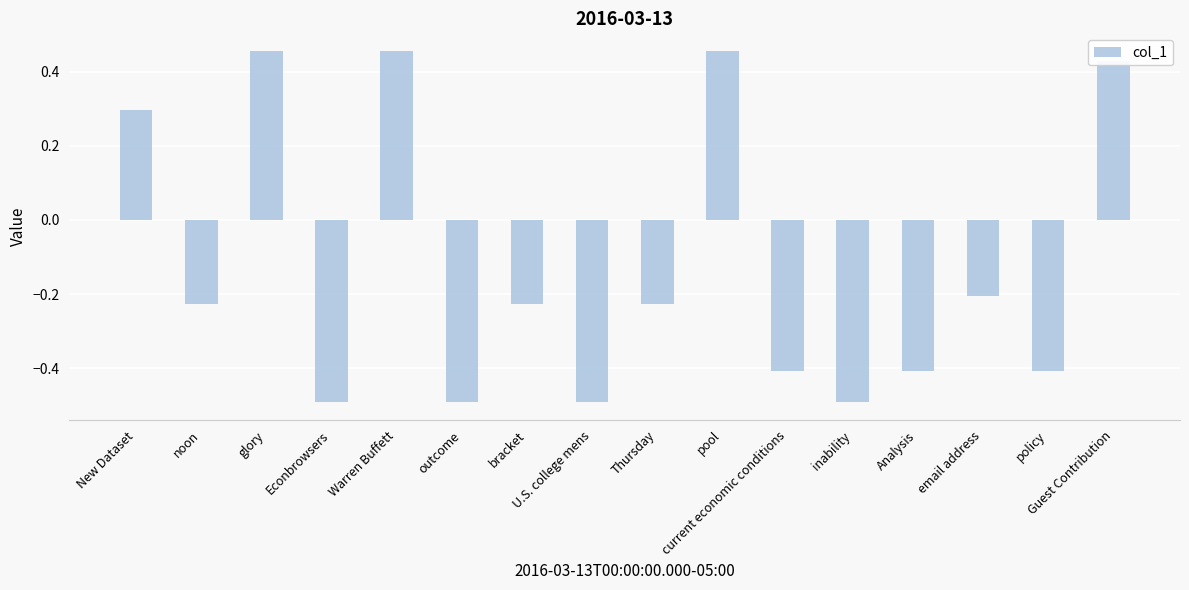

Count the values in the range 0 to 1.

5